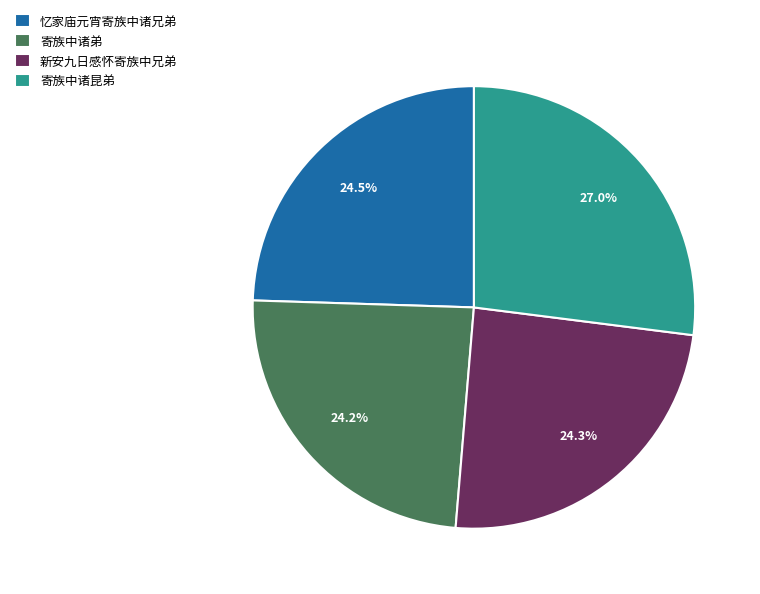

What is the largest slice in the pie chart?

寄族中诸昆弟